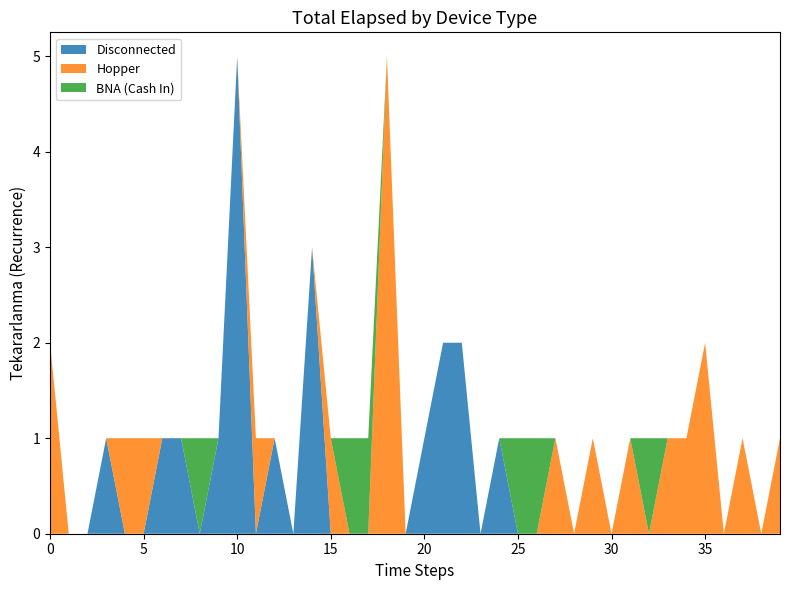

The value of Disconnected at 25 is 0. True or false?

True